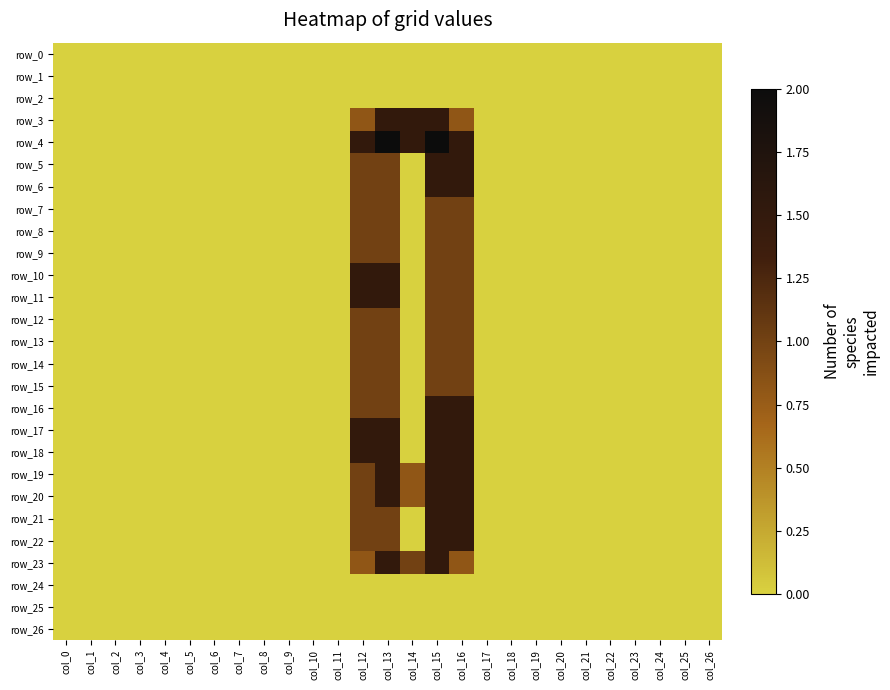

The value of row_14 at col_2 is 0.0. True or false?

True